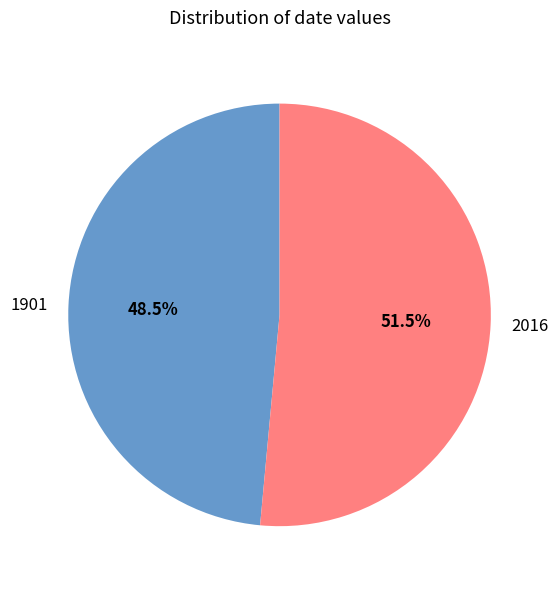

Does 2016 account for over 50% of the chart?

Yes